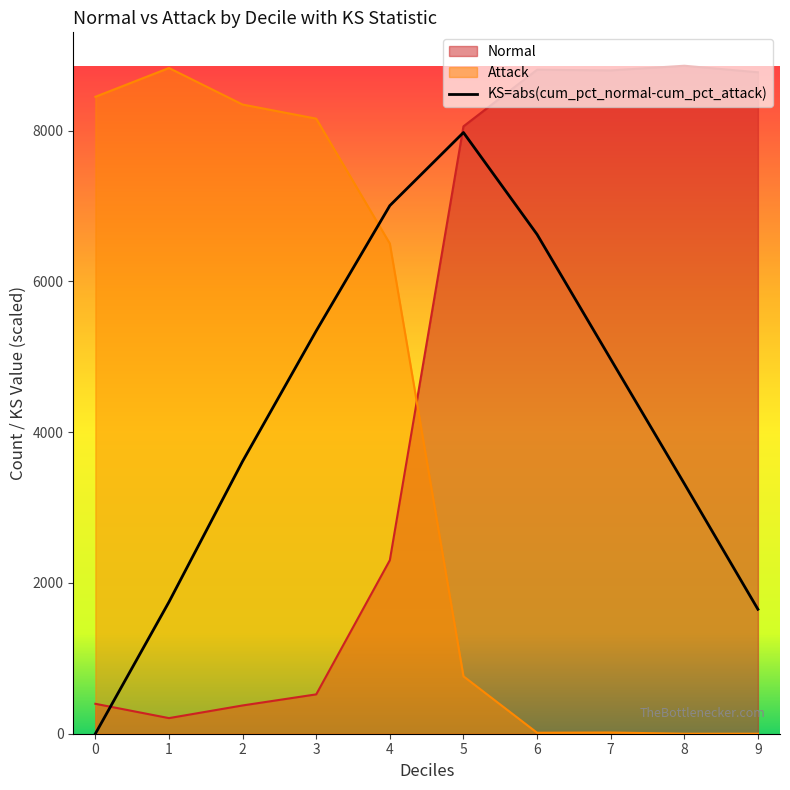

How many lines are shown in the chart?

3